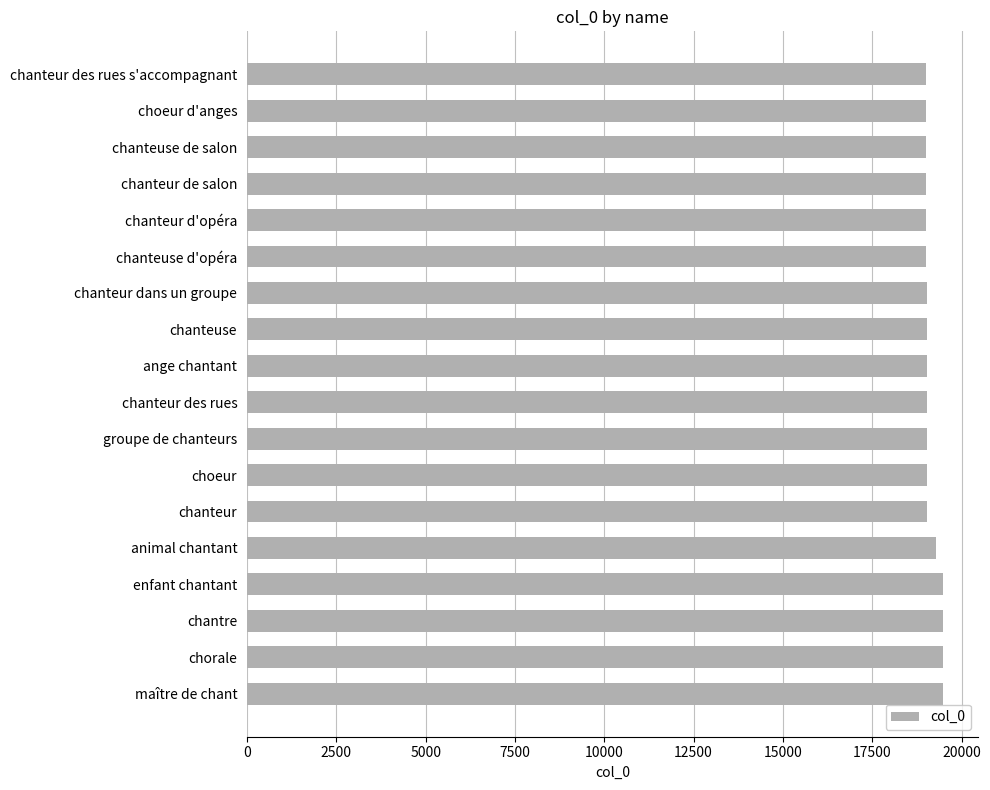

Count the number of categories in the chart.

18